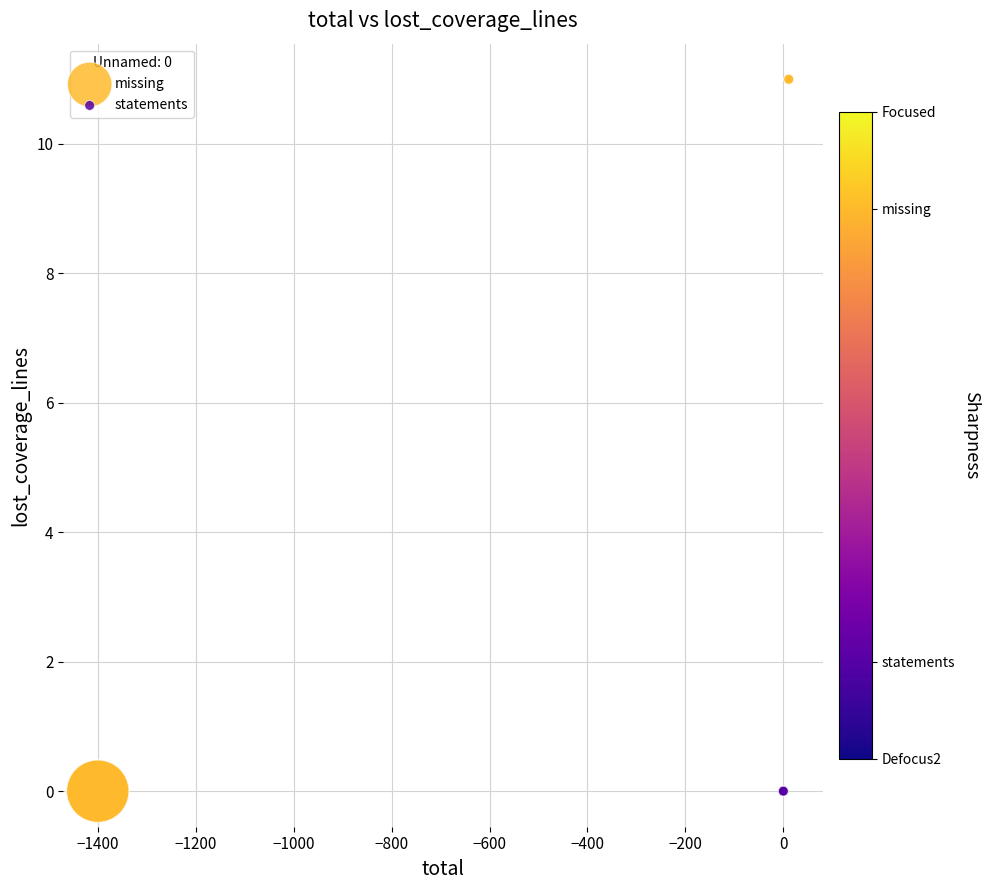

Which series contains the highest Y value?

missing